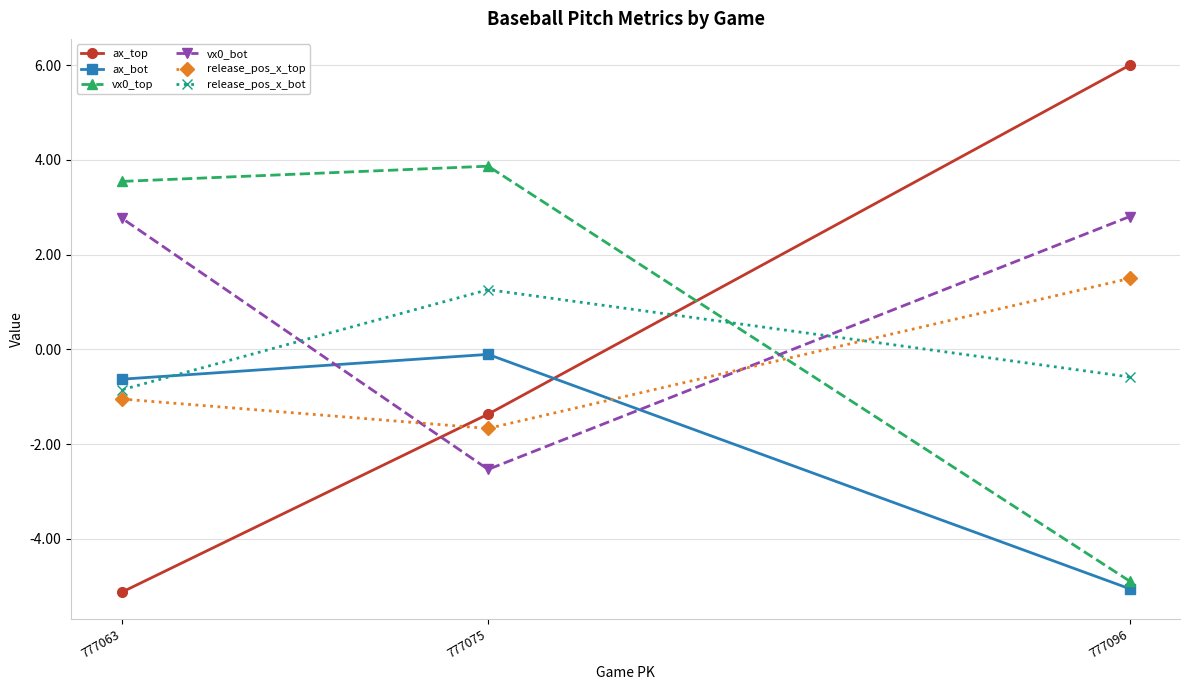

At which label does vx0_bot reach its peak?

777096